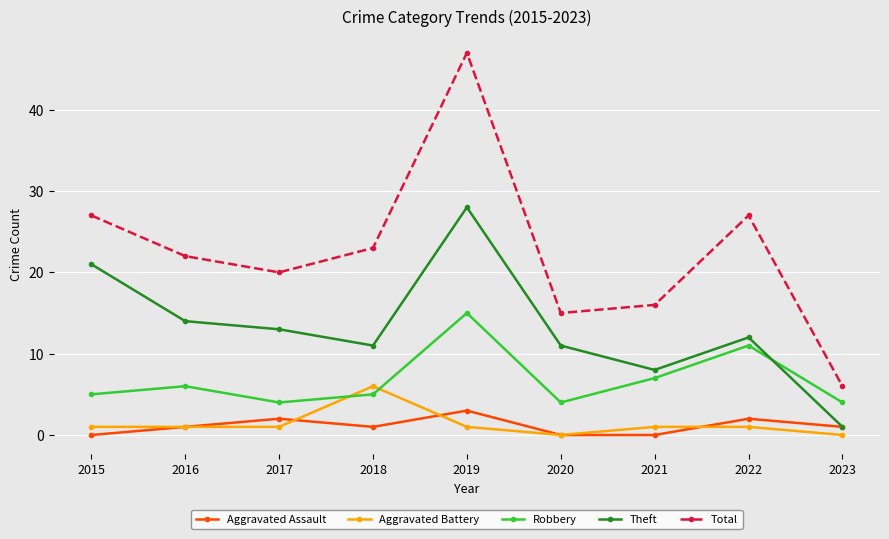

Which label corresponds to the largest value in the chart?

2019